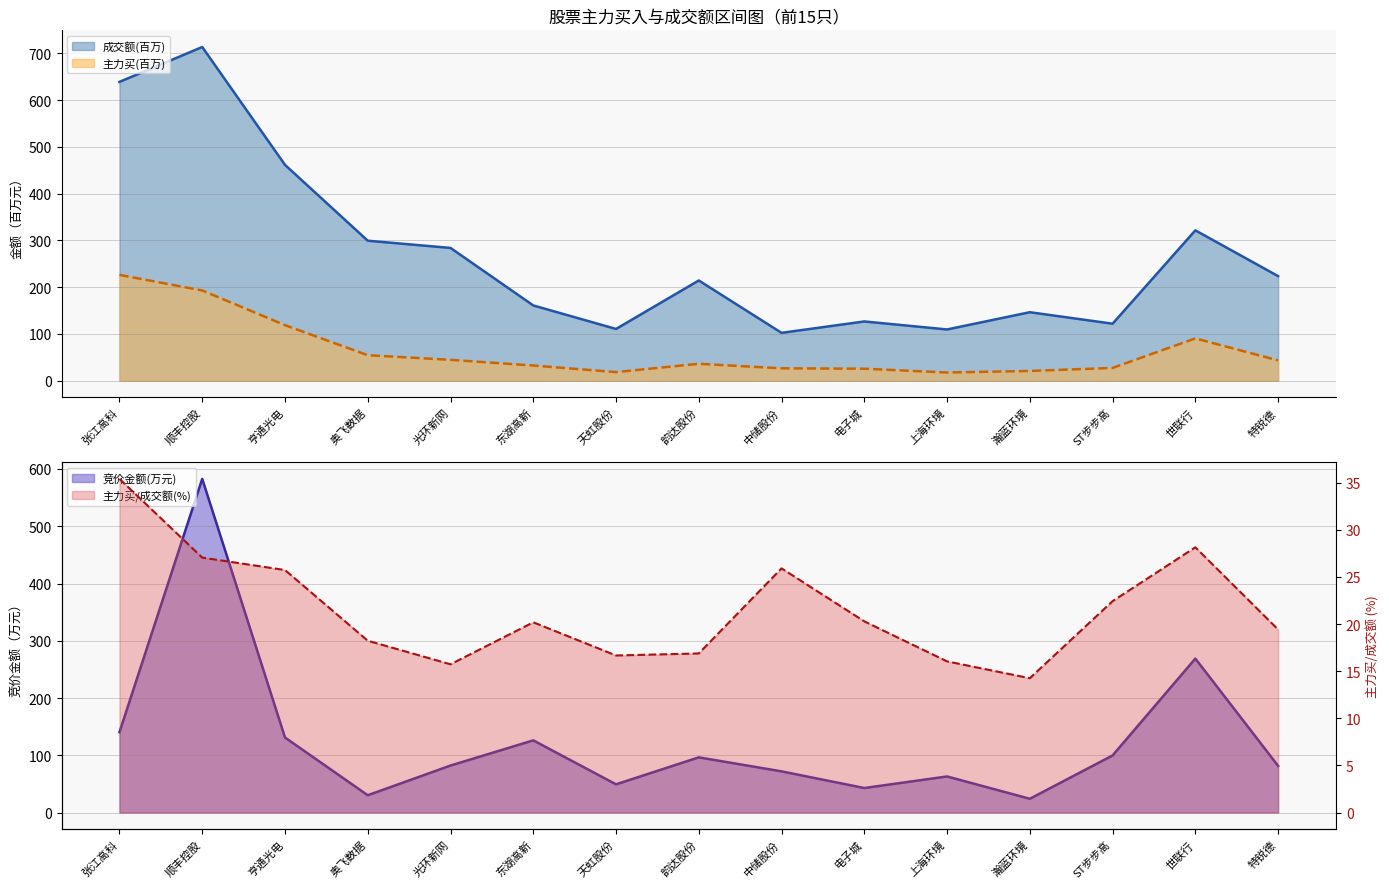

True or false: 成交额 and 竞价金额 cross at least once.

False